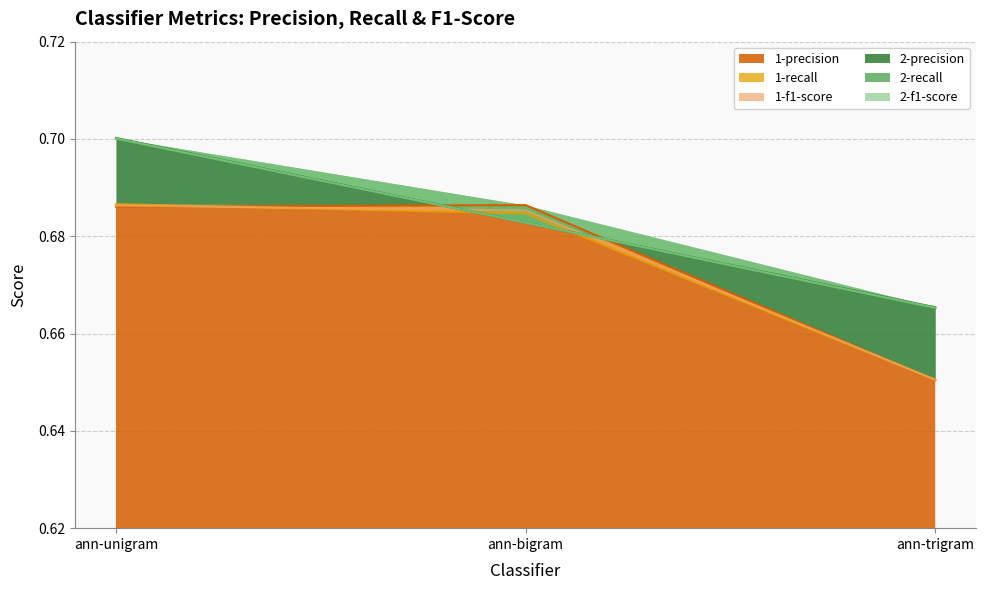

What is the value of the 1-precision point at the 1st from the left?

0.7